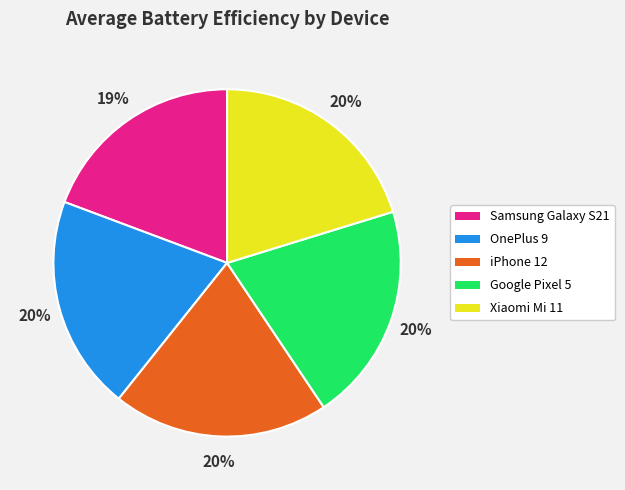

Does any single category account for the majority?

No